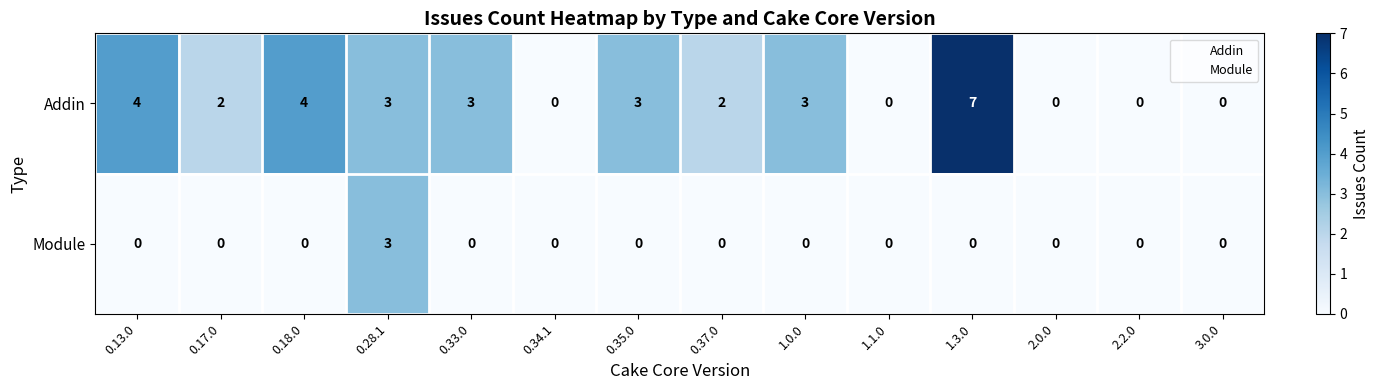

Where does the Addin series first go above 3?

0.13.0